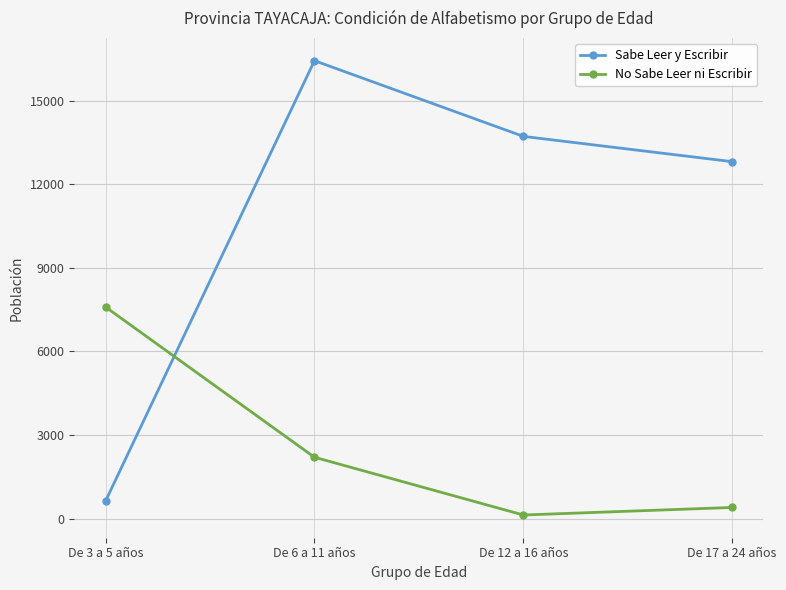

How many lines are shown in the chart?

2